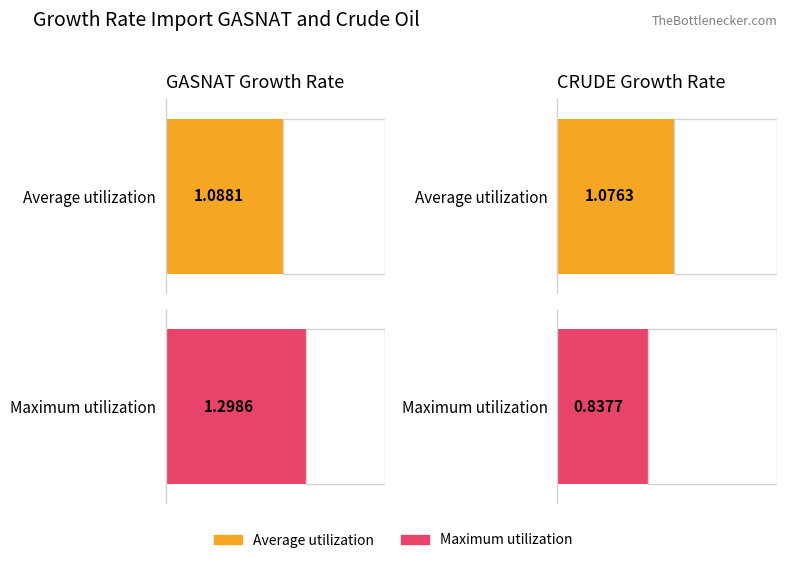

Does the chart contain any negative values?

No